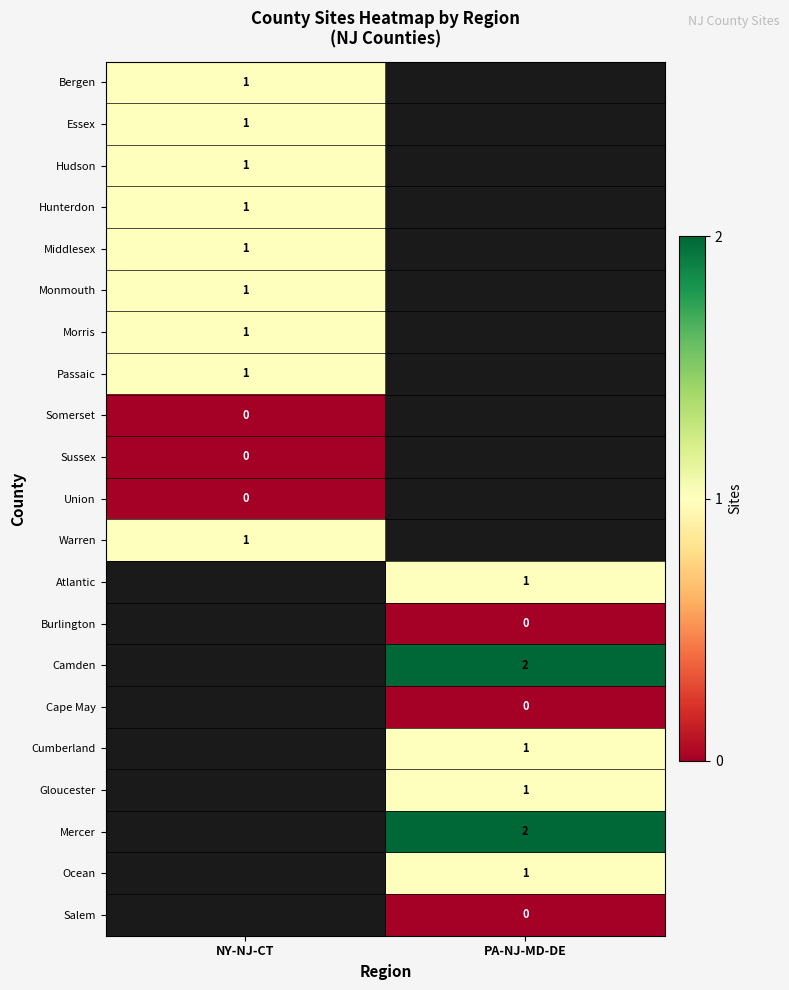

Is the value of Salem at PA-NJ-MD-DE greater than the value of Mercer at PA-NJ-MD-DE?

No